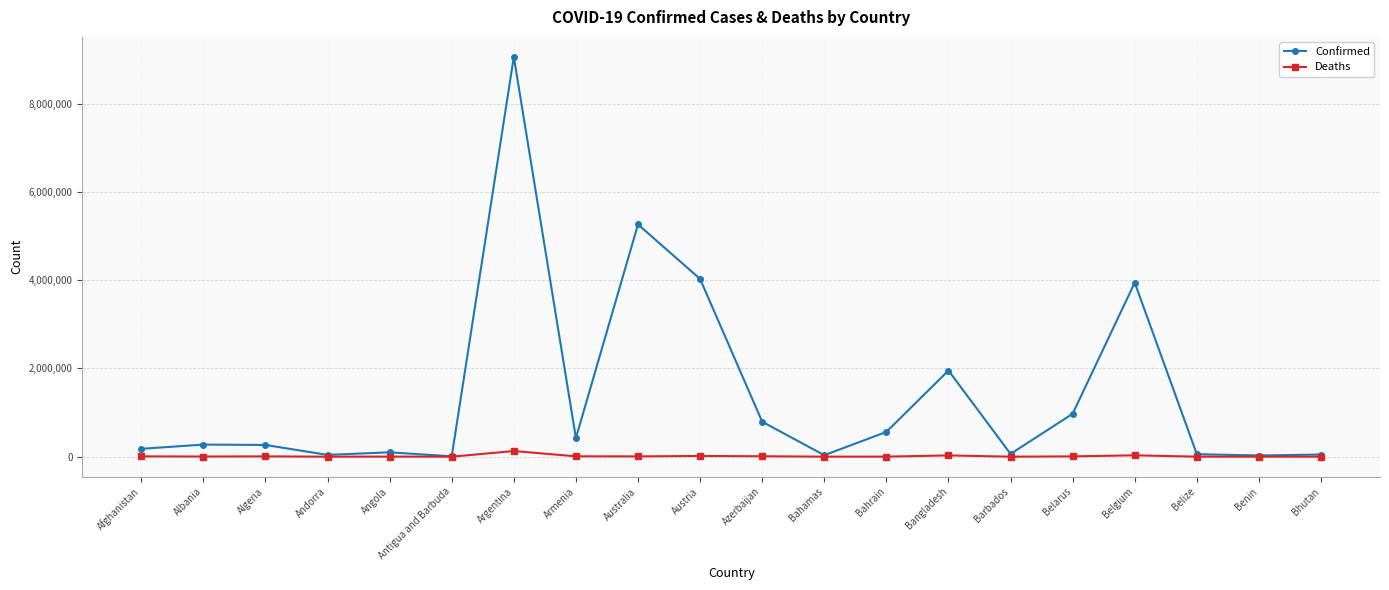

The value of Confirmed at Argentina is 9057923. True or false?

True